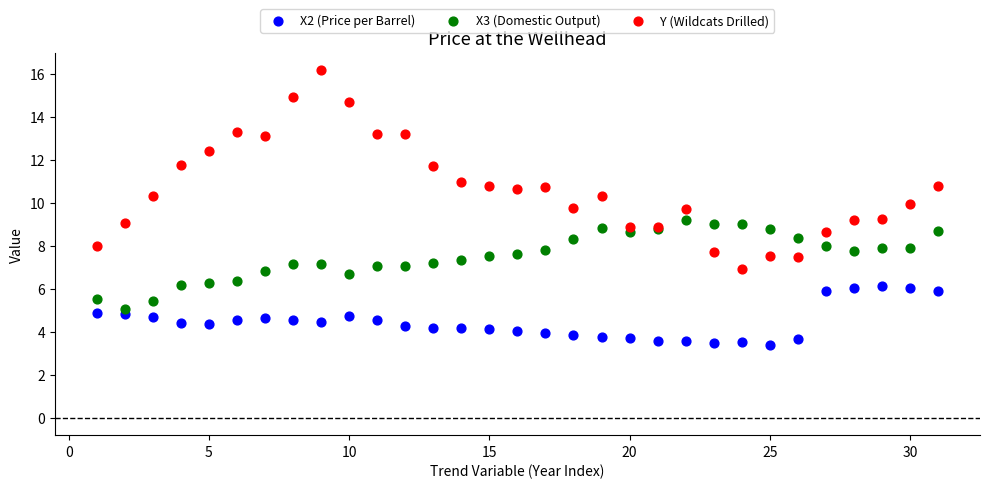

Which series contains the lowest Y value?

X2 (Price per Barrel)